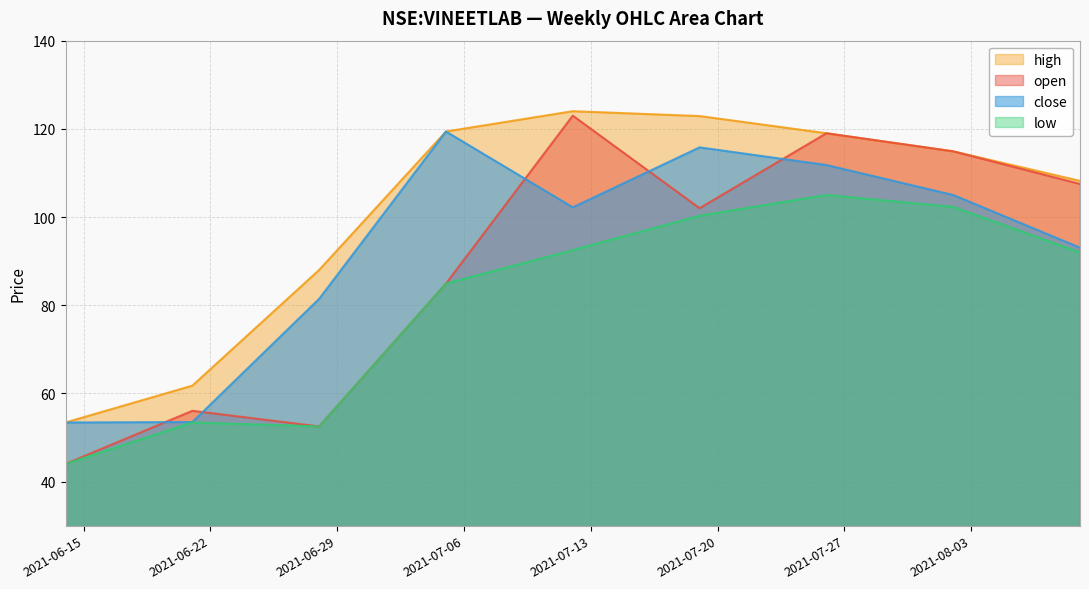

What is the sum of the close values at 2021-06-28 and 2021-08-02?

186.4